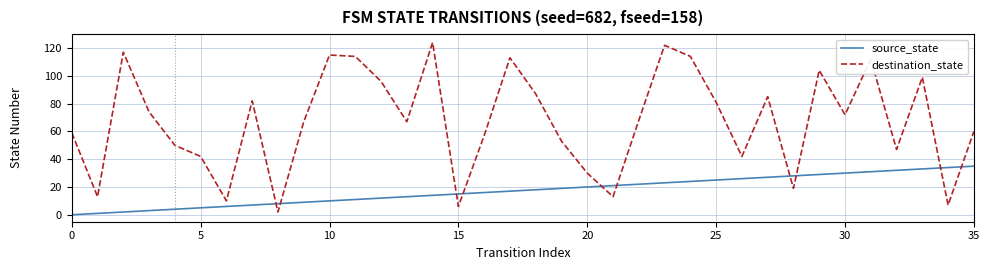

After their last crossing, which series has the higher values: source_state or destination_state?

destination_state